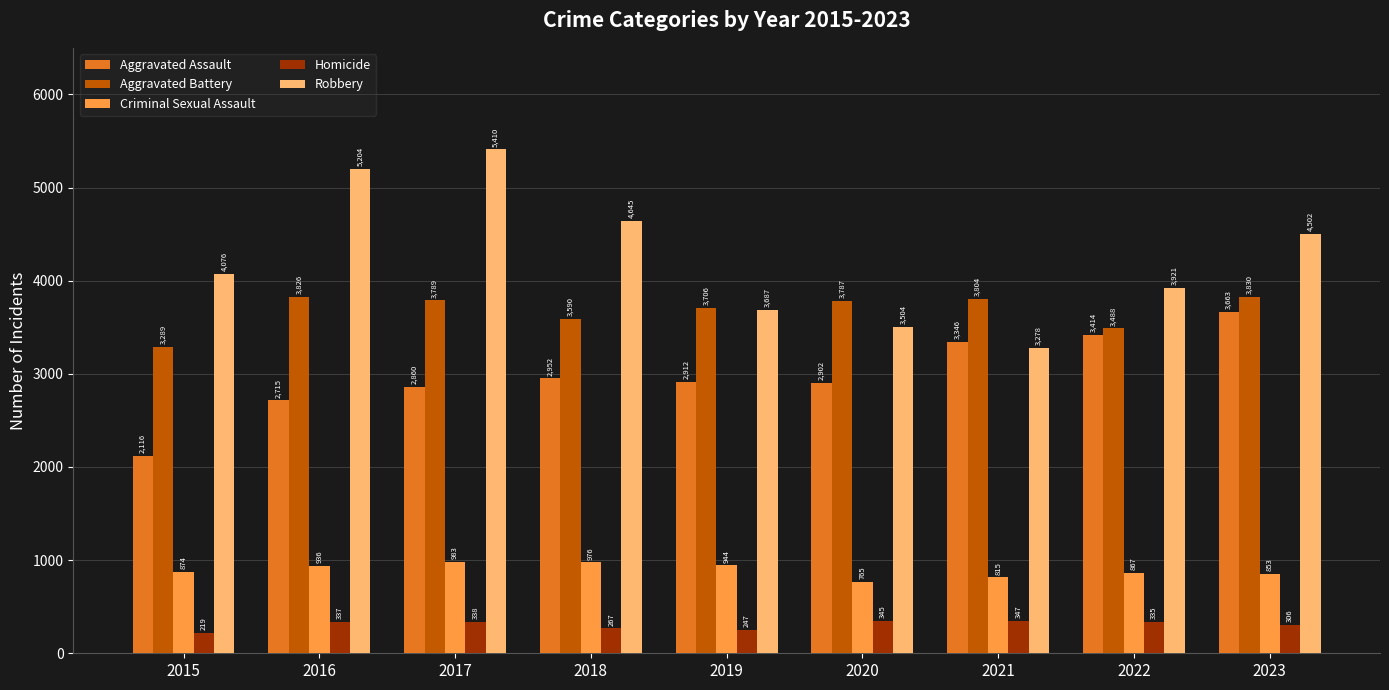

What is the highest value of the Aggravated Battery series?

3830